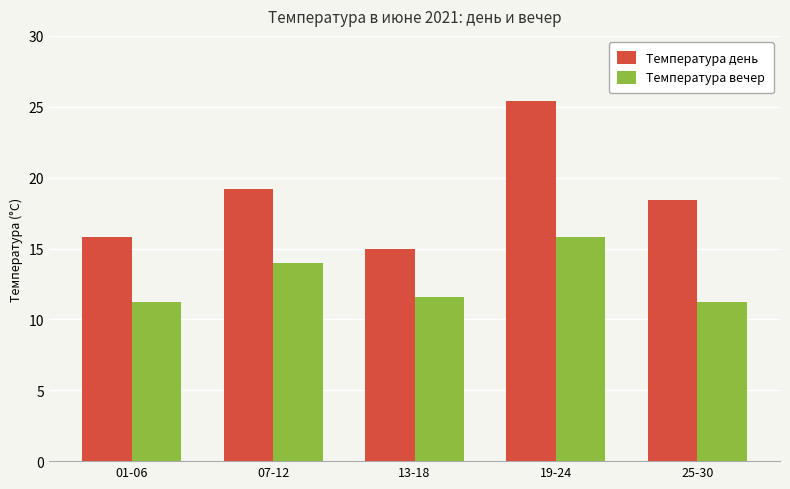

At which label does Температура день first exceed 18?

07-12